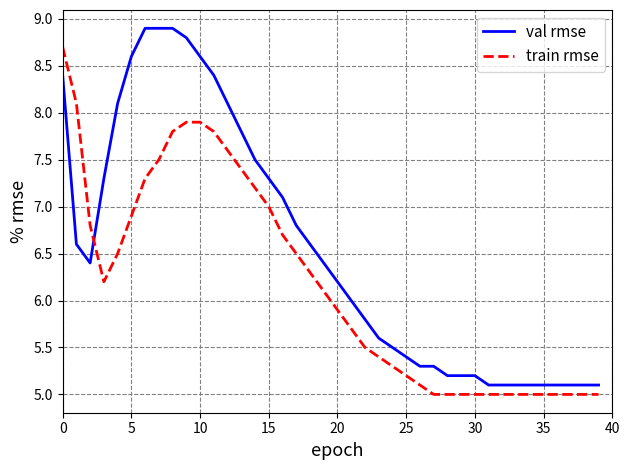

How many lines are shown in the chart?

2